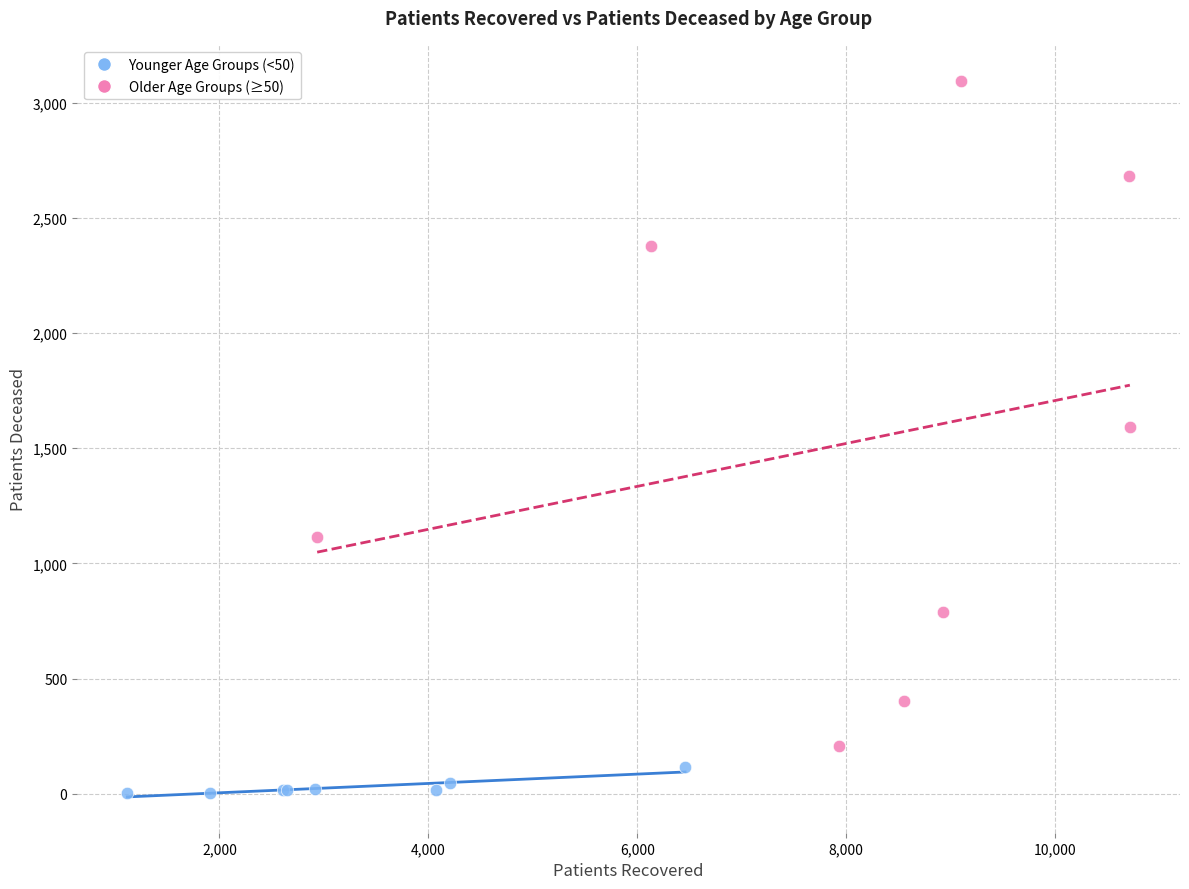

Which series has the widest spread of Y values?

Older Age Groups (≥50)